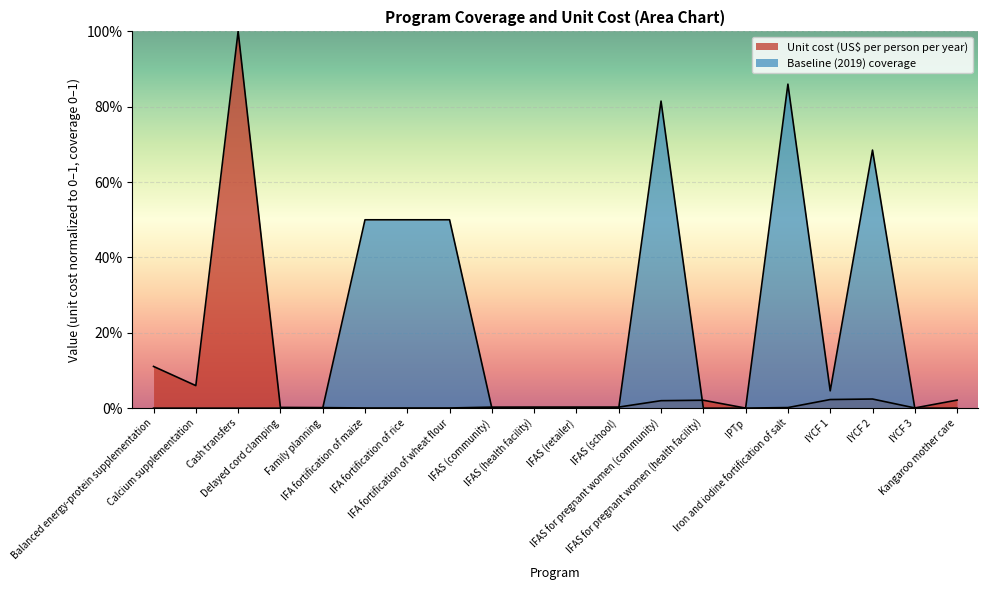

How many categories are shown in the chart?

20